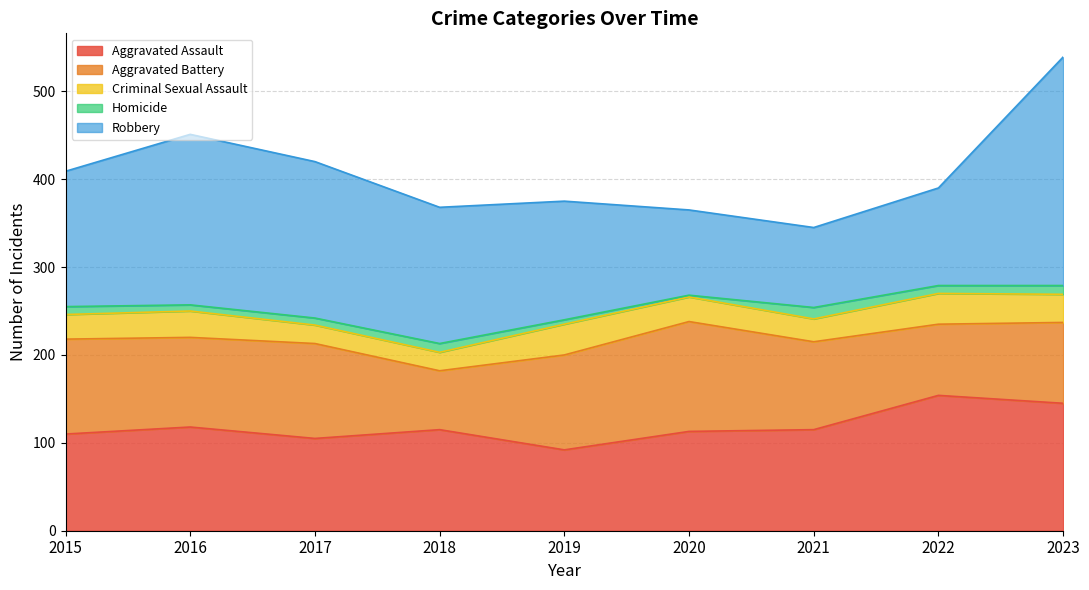

Reading left to right, extract all data points from this chart.

Aggravated Assault: 2015=110	2016=118	2017=105	2018=115	2019=92	2020=113	2021=115	2022=154	2023=145
Aggravated Battery: 2015=108	2016=102	2017=108	2018=67	2019=108	2020=125	2021=100	2022=81	2023=92
Criminal Sexual Assault: 2015=28	2016=30	2017=21	2018=21	2019=35	2020=28	2021=26	2022=35	2023=32
Homicide: 2015=9	2016=7	2017=8	2018=10	2019=5	2020=2	2021=13	2022=9	2023=10
Robbery: 2015=154	2016=194	2017=178	2018=155	2019=135	2020=97	2021=91	2022=111	2023=260